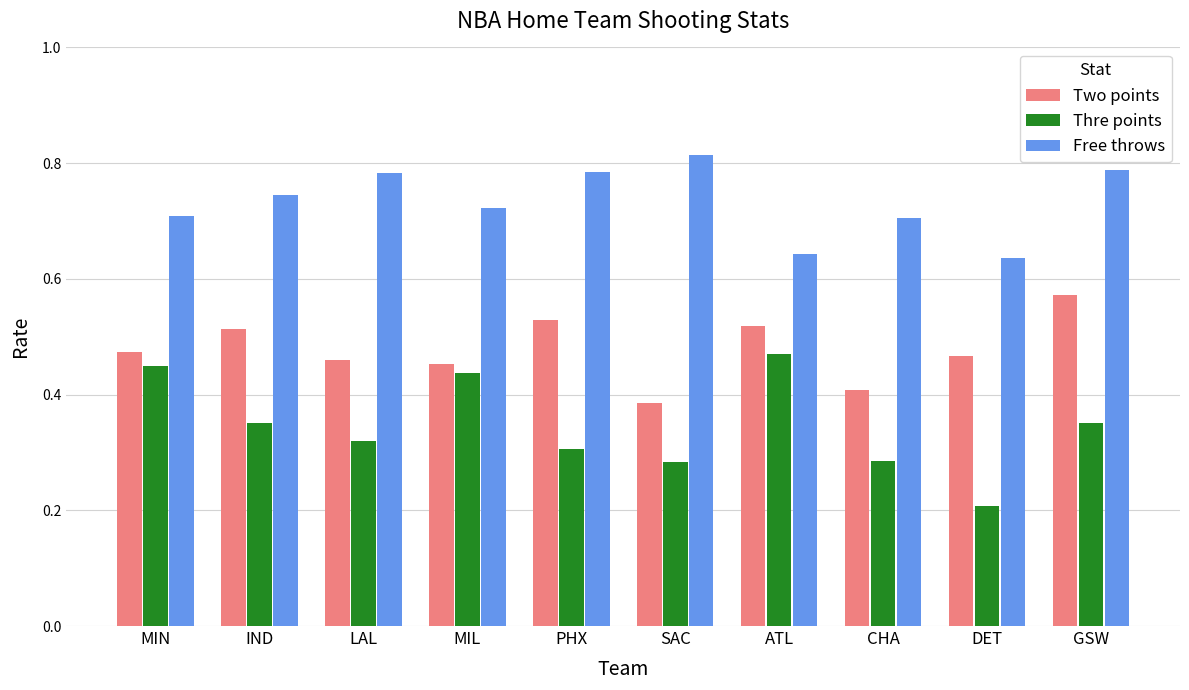

At which label does Two points reach its peak?

GSW